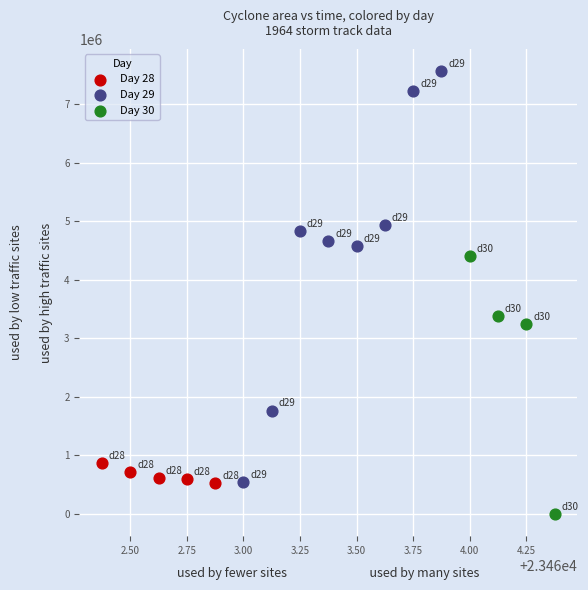

What are all the series names shown in the legend?

Day 28, Day 29, Day 30